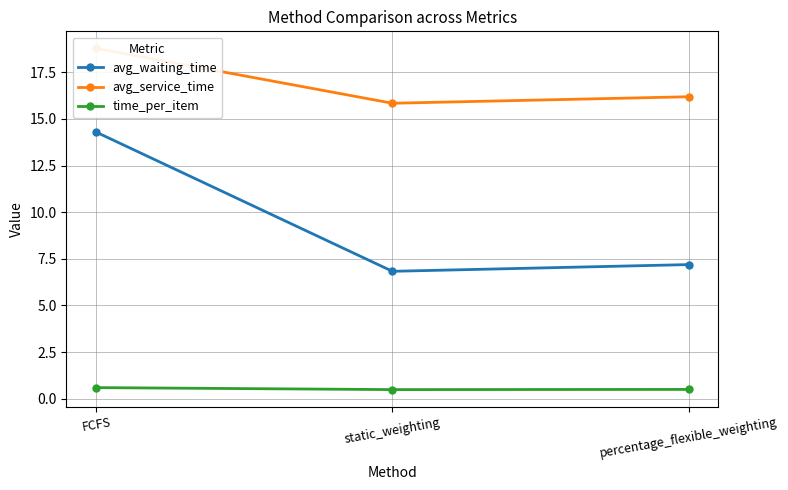

What are all the series names shown in the legend?

avg_waiting_time, avg_service_time, time_per_item